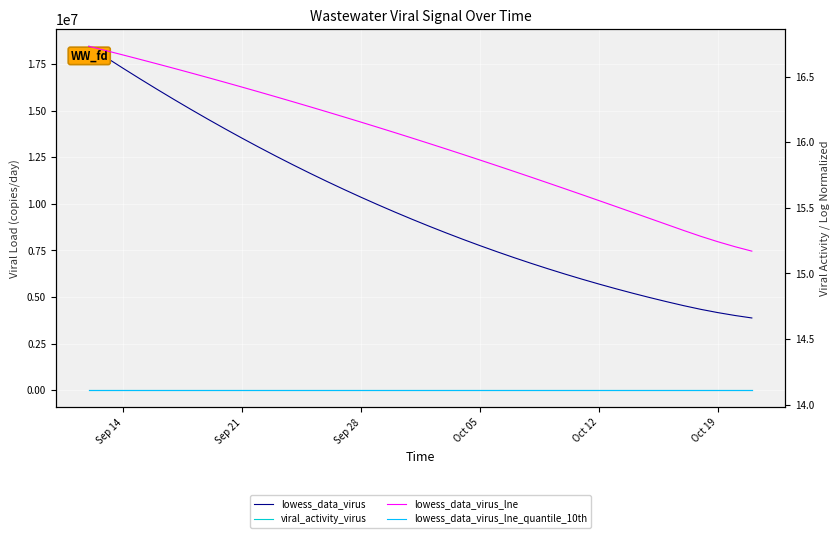

How many lines are shown in the chart?

4